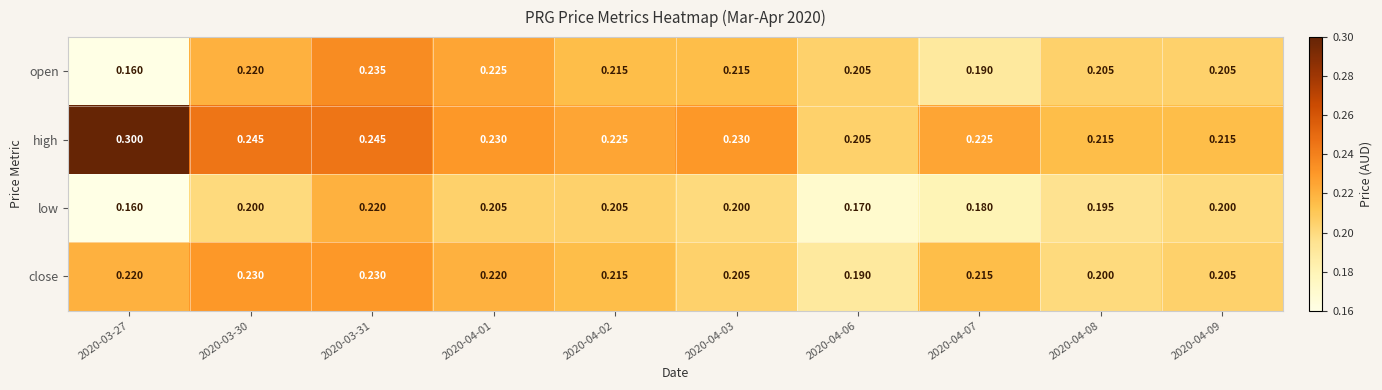

List the series in order of their peak value, highest first.

high, open, close, low